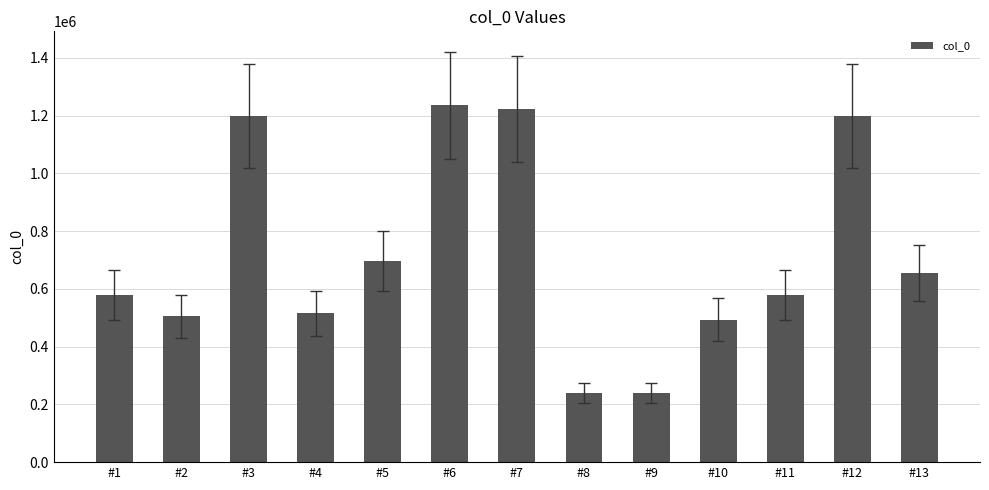

What is the change in value from #3 to #9?

-960673